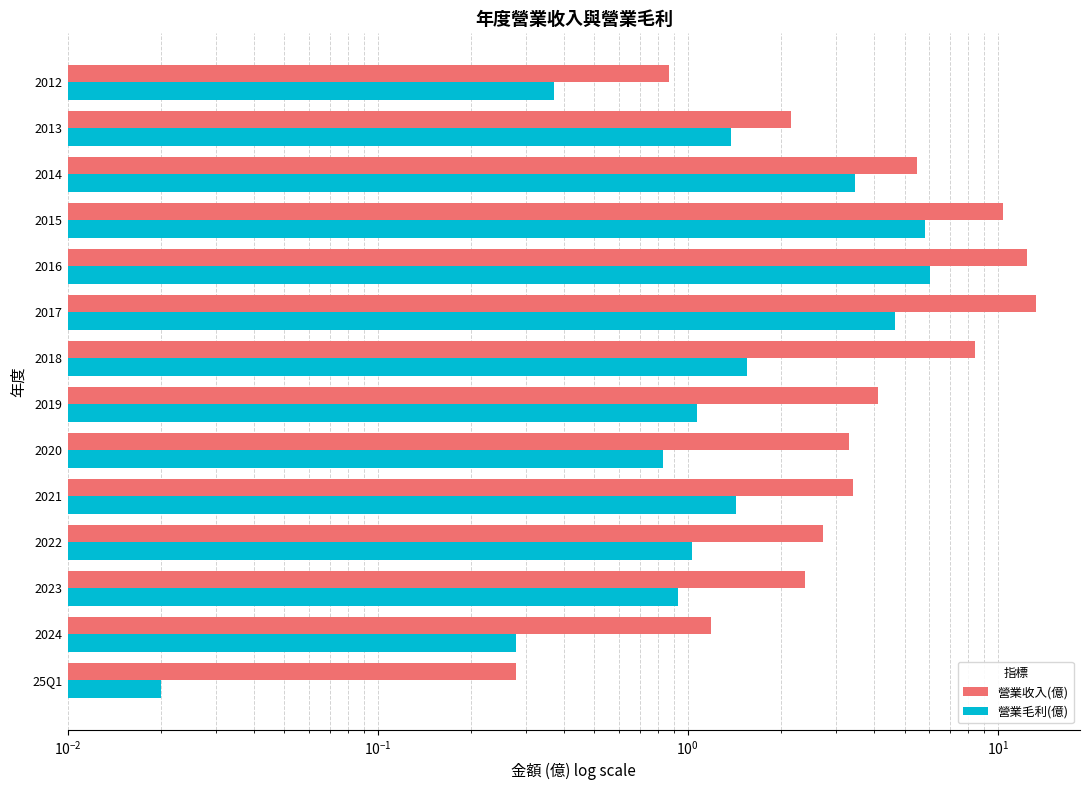

At how many categories does at least one series exceed 0?

14